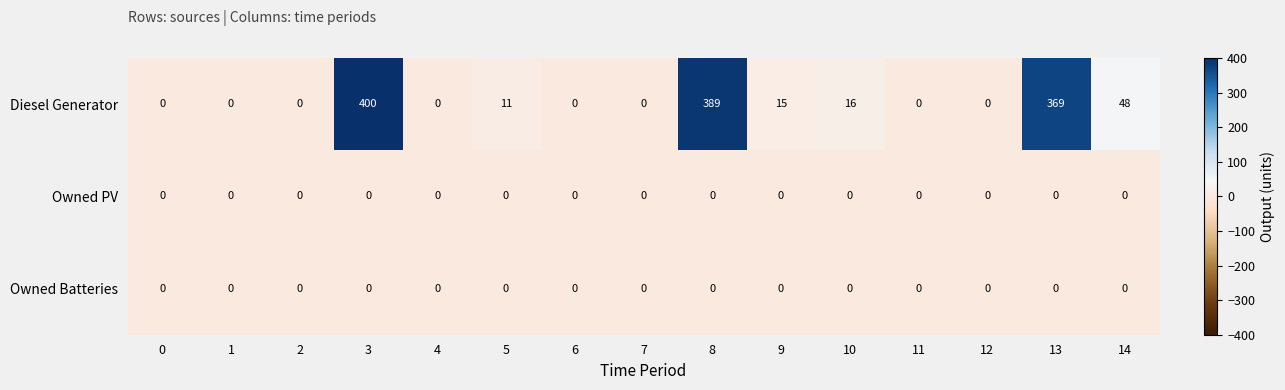

Which series changed the most between 12 and 14?

Diesel Generator